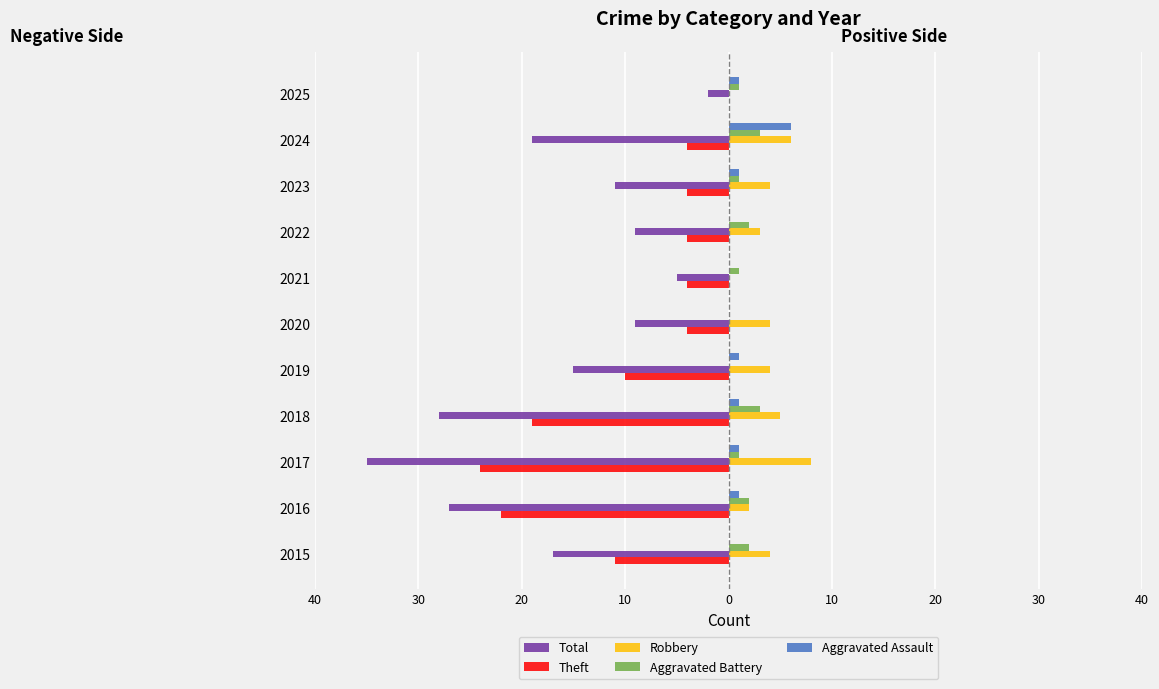

What are all the series names shown in the legend?

Total, Theft, Robbery, Aggravated Battery, Aggravated Assault